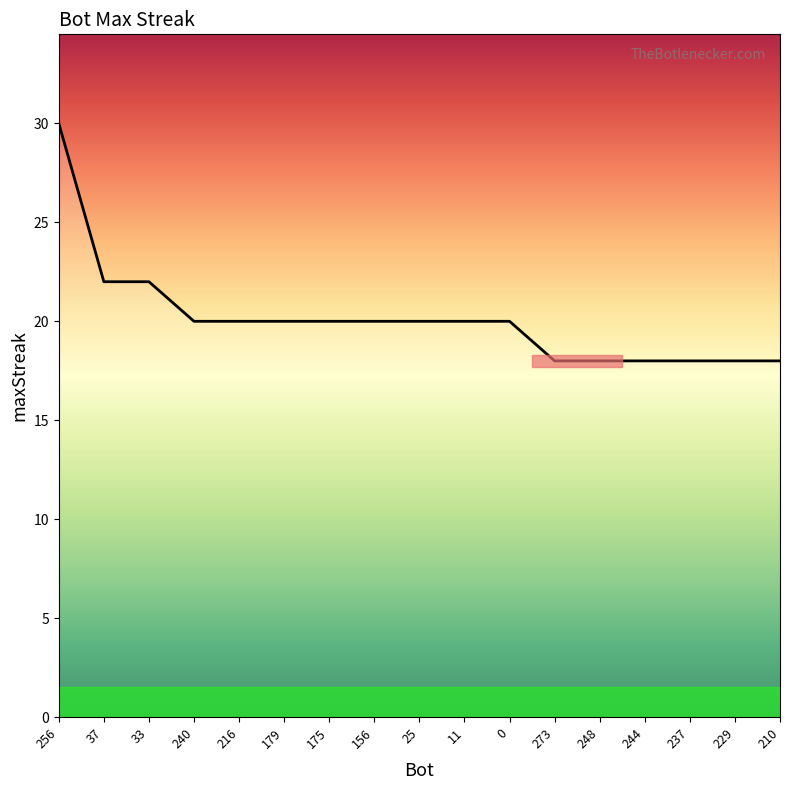

Reading left to right, transcribe all the data shown in this chart.

256=30	37=22	33=22	240=20	216=20	179=20	175=20	156=20	25=20	11=20	0=20	273=18	248=18	244=18	237=18	229=18	210=18